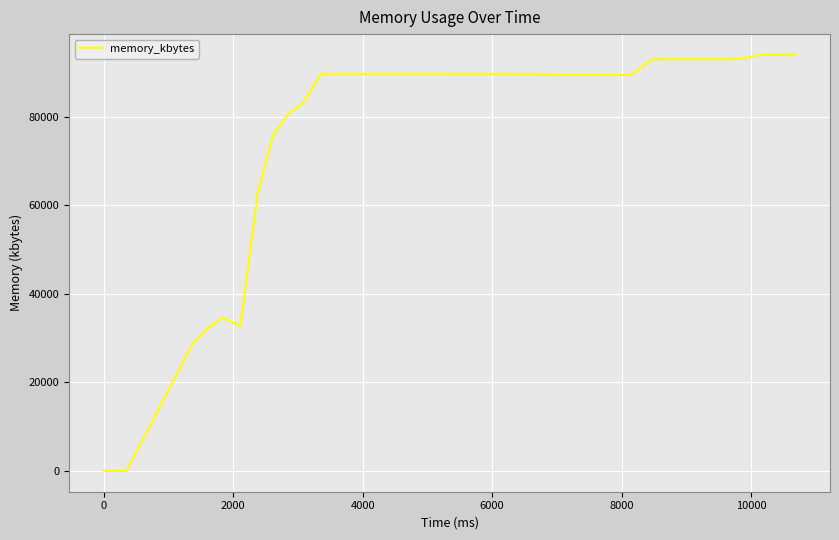

What is the maximum value shown in the chart?

94040